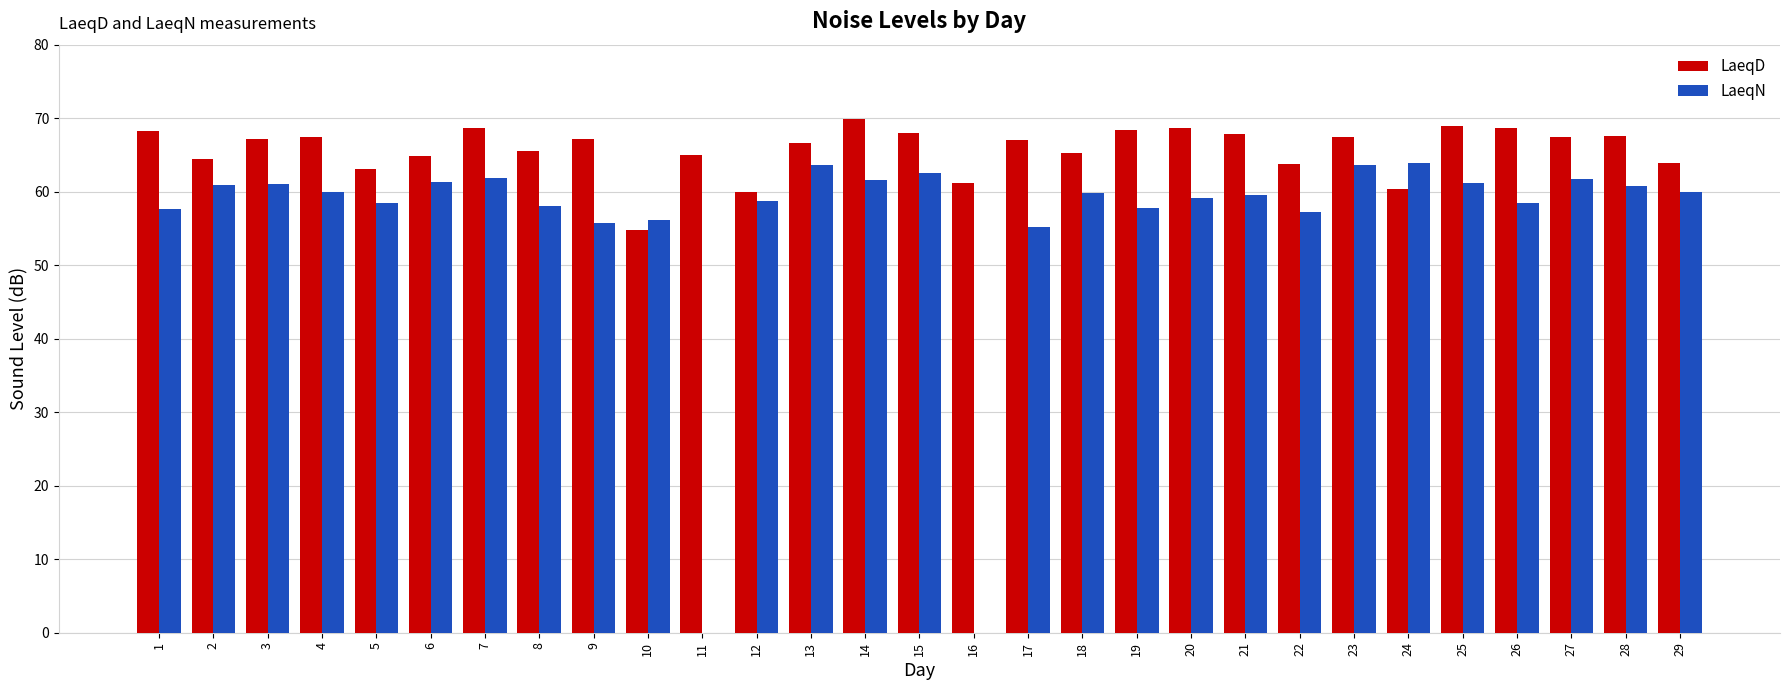

Which series has the largest total across all categories?

LaeqD